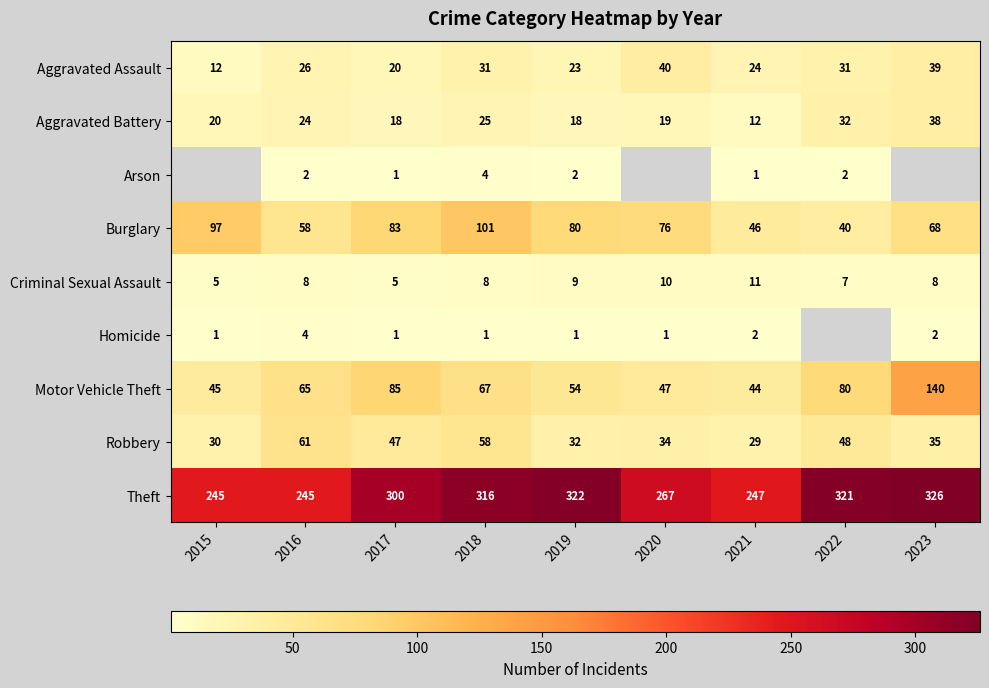

The value of Burglary at 2022 is 64.4. True or false?

False